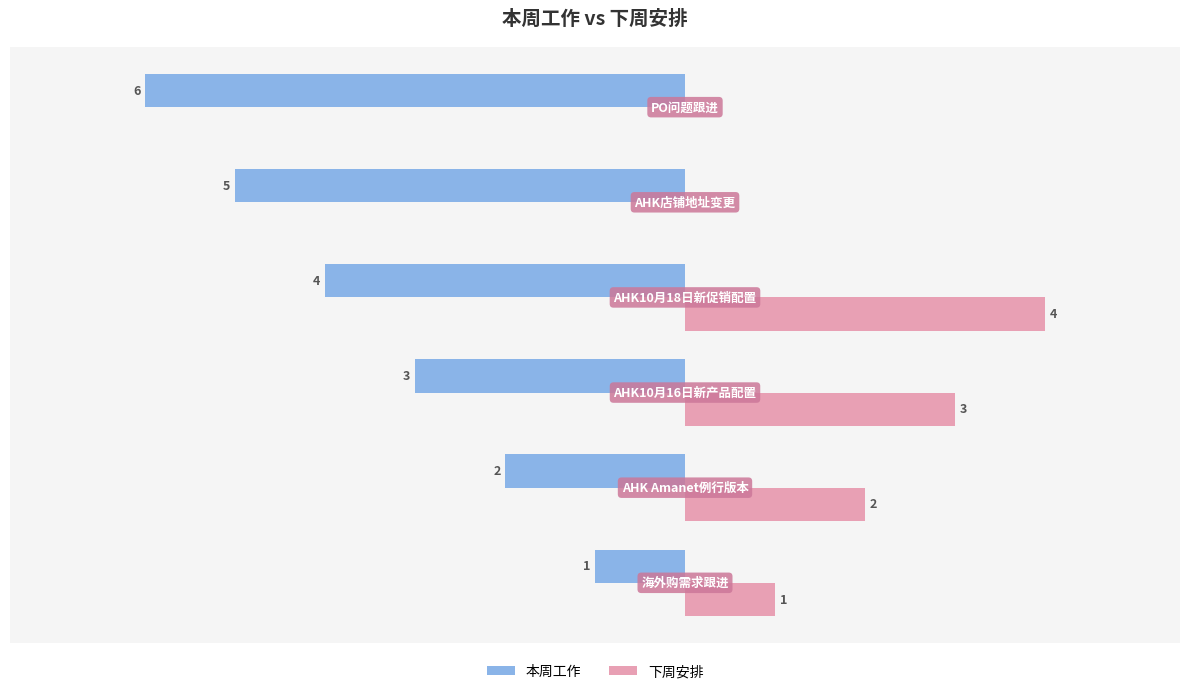

Which series has the largest total across all categories?

下周安排